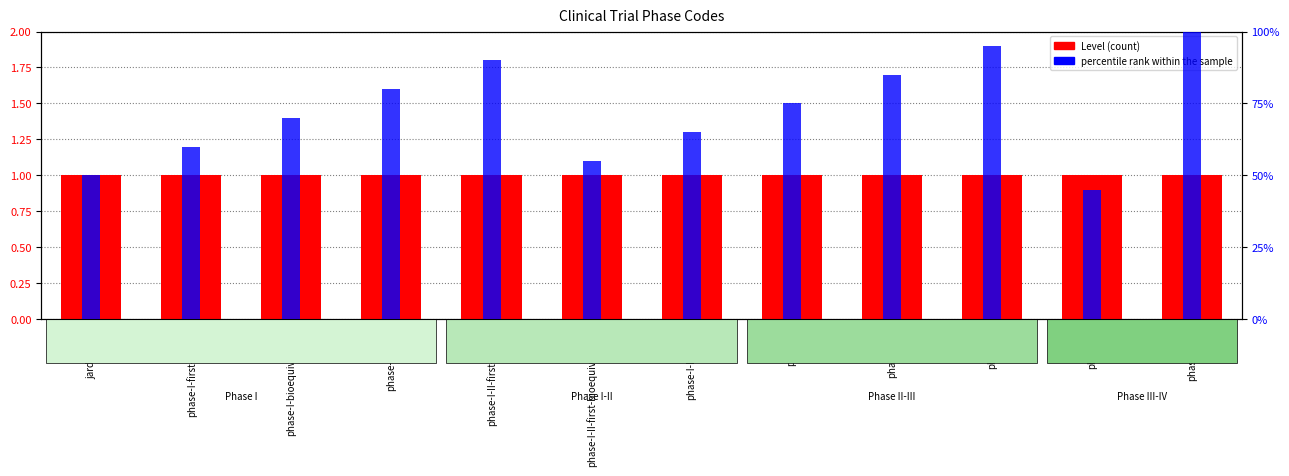

At which label is percentile rank within the sample closest to 0?

phase-IV